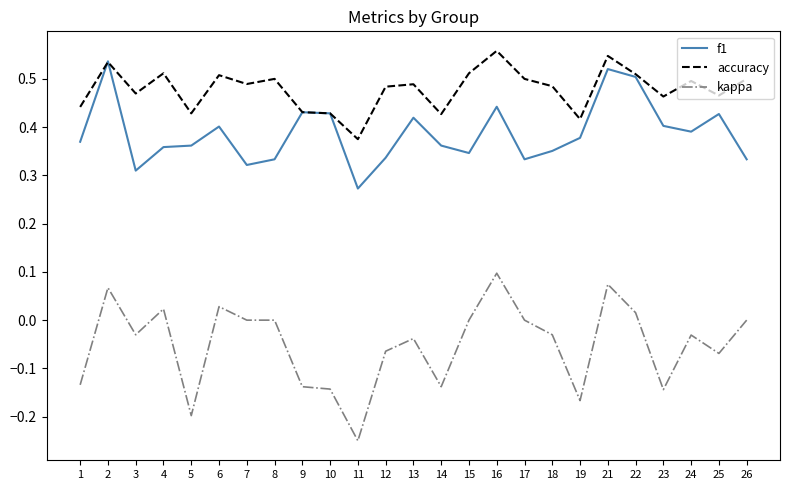

True or false: f1 has a value of 0.2 at 18.

False